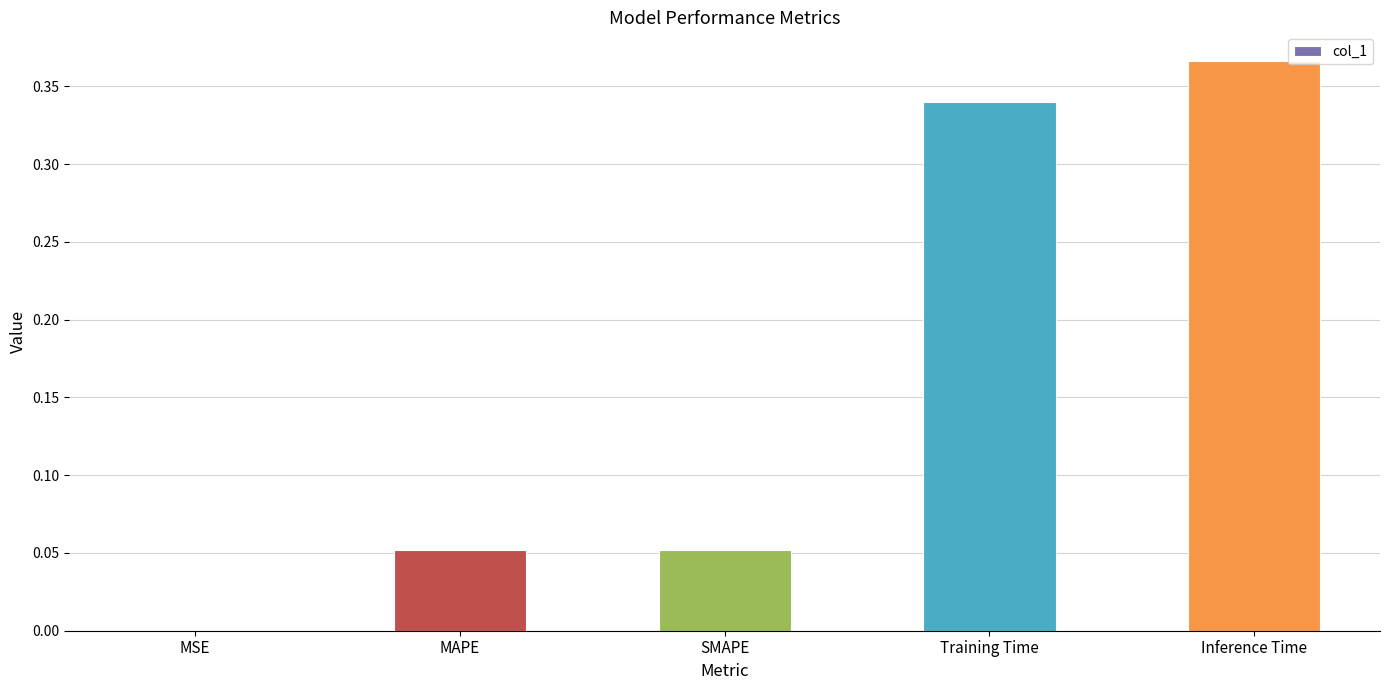

Between SMAPE and Inference Time, which is larger?

Inference Time